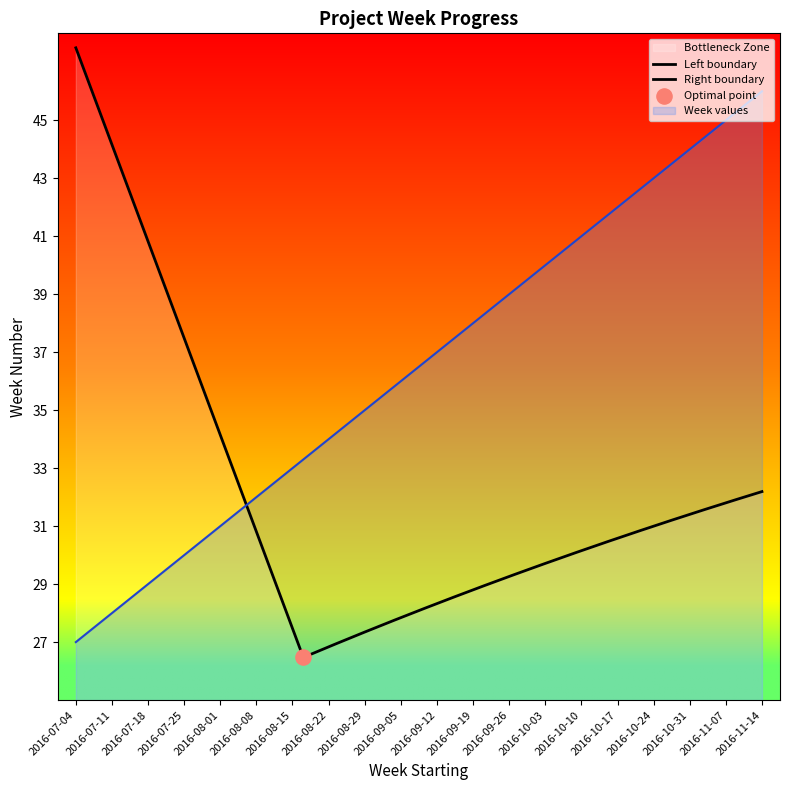

What is the change in value from 2016-08-22 to 2016-10-24?

+9